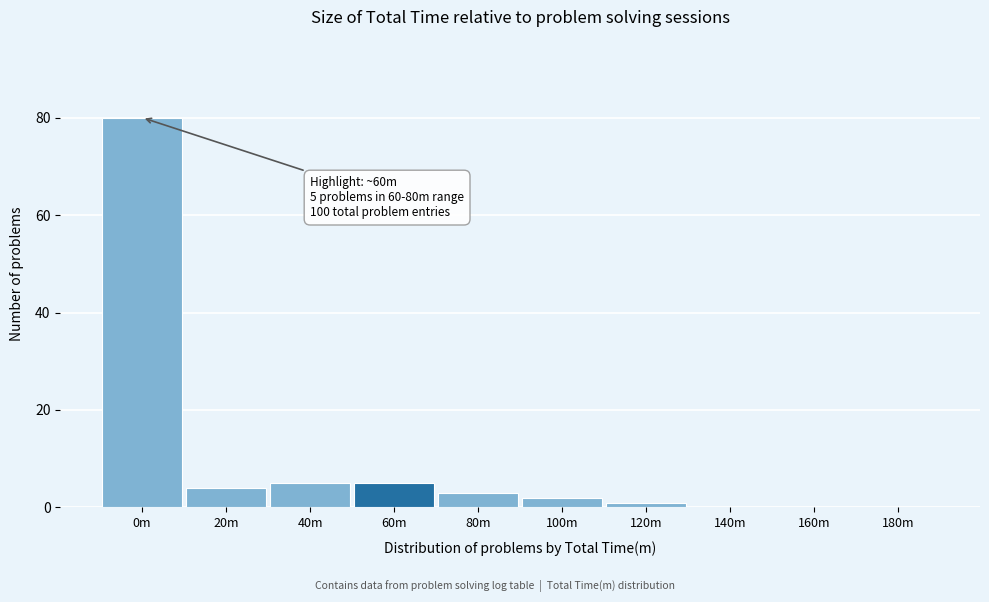

Reading left to right, transcribe all the data shown in this chart.

0m=80	20m=4	40m=5	60m=5	80m=3	100m=2	120m=1	140m=0	160m=0	180m=0